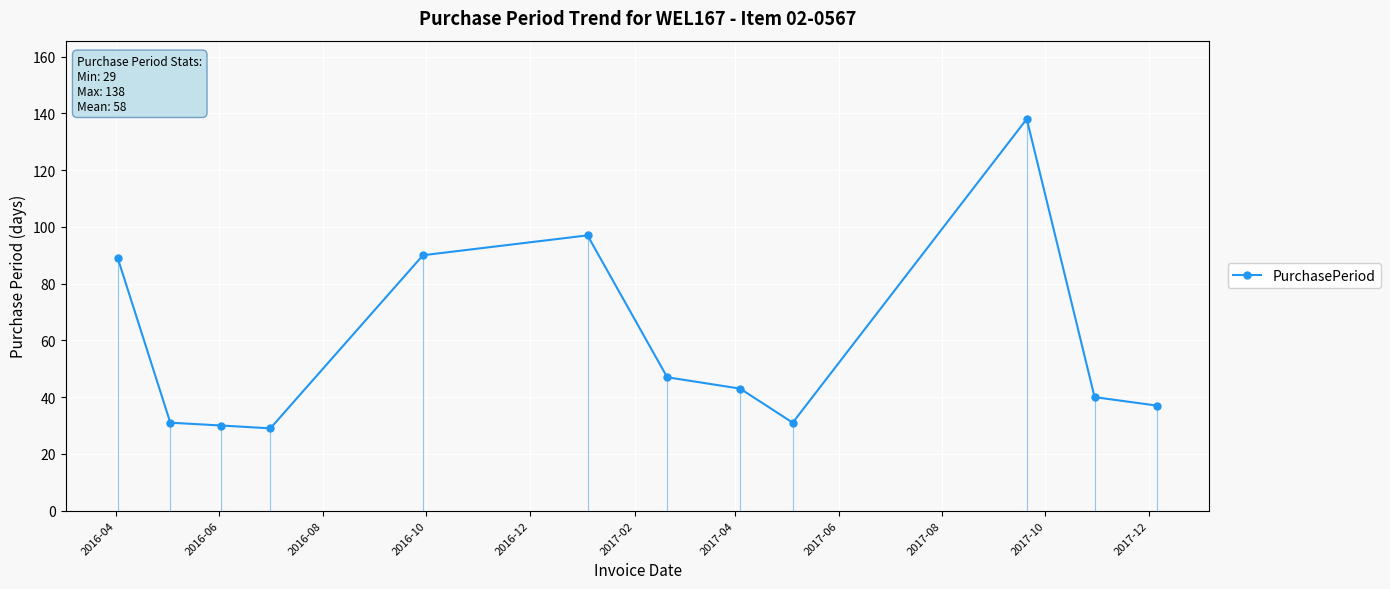

What is the value of the PurchasePeriod point at the 8th from the left?

43